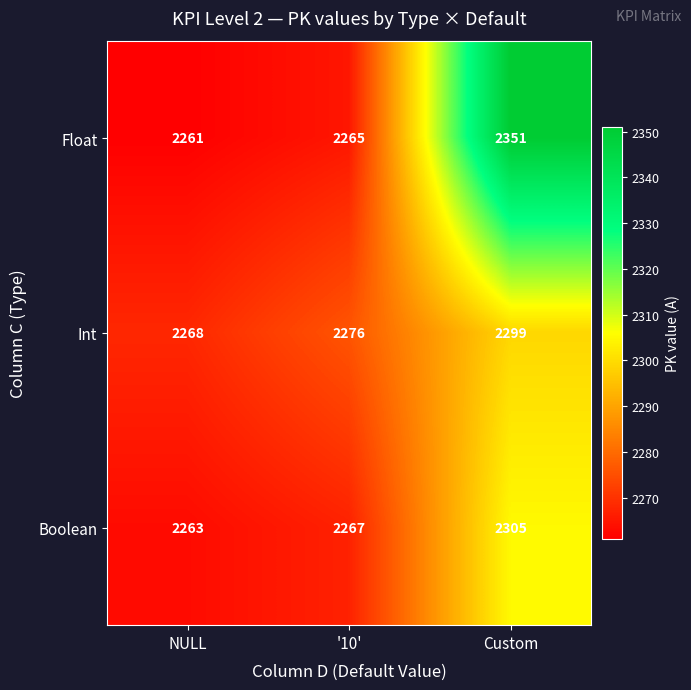

How many series are shown in this chart?

3